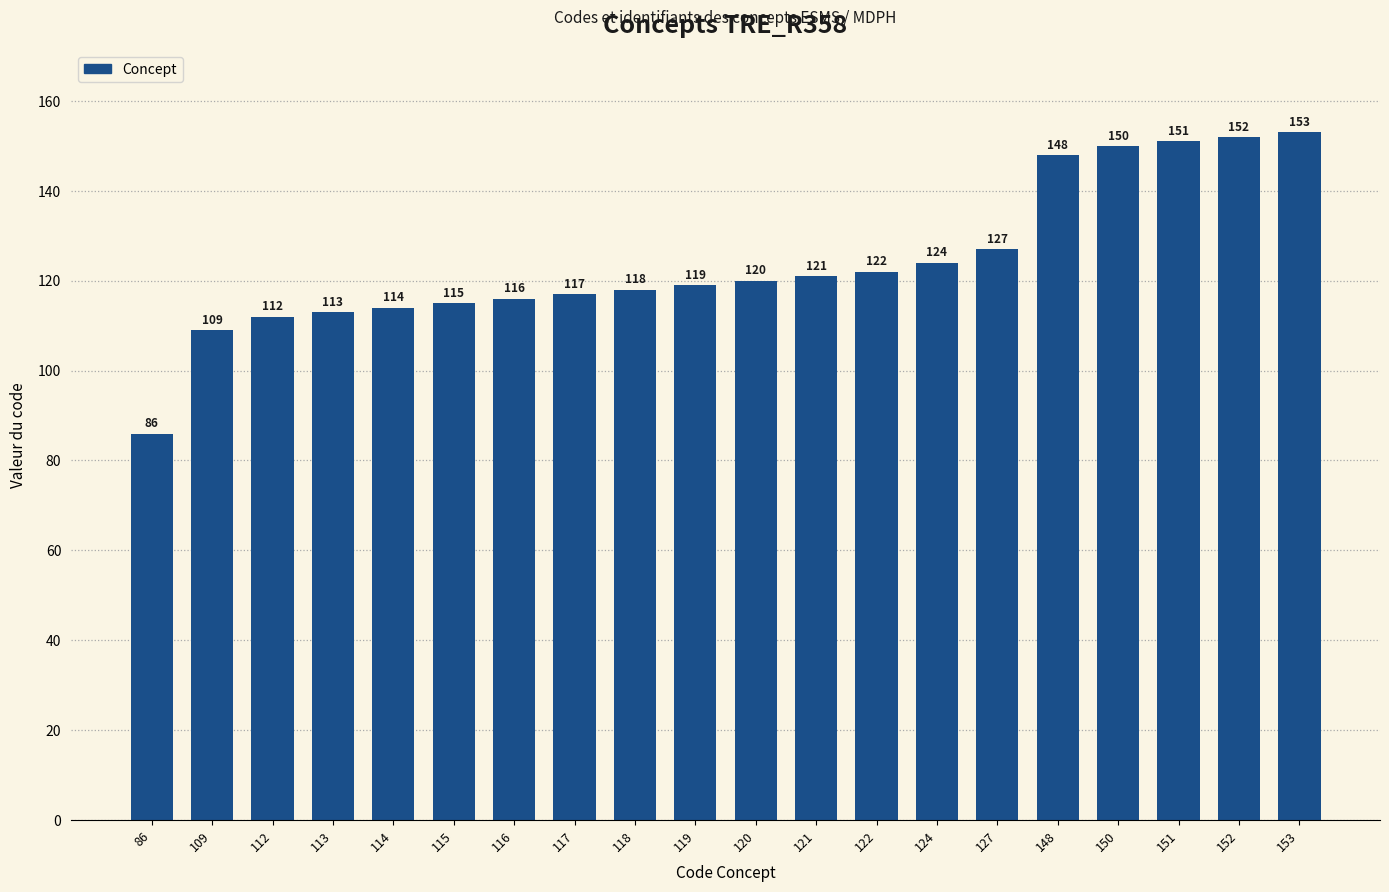

What is the difference between the second highest and second lowest values?

43